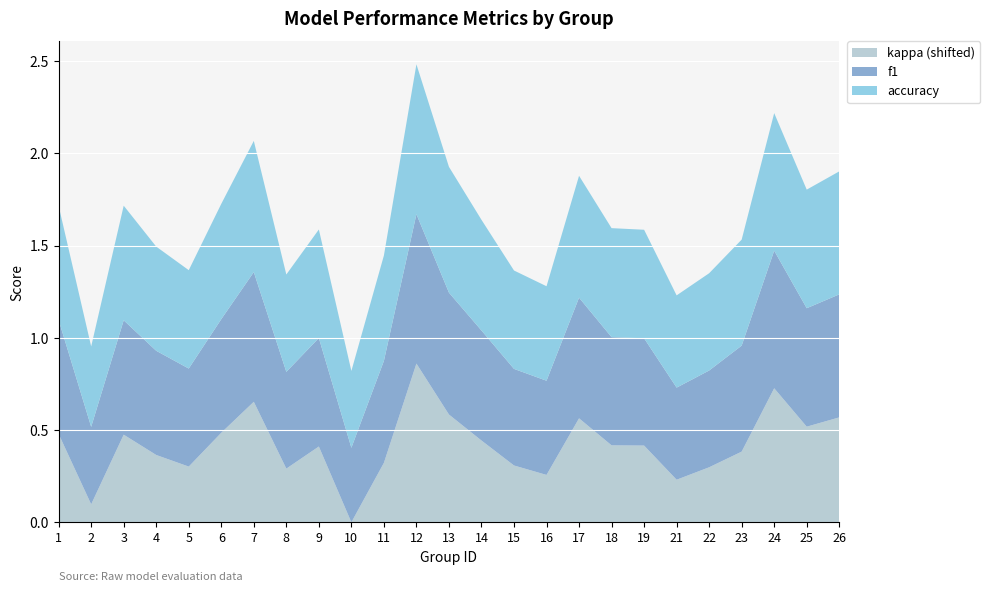

Reading left to right, transcribe all the data shown in this chart.

f1: 1=0.6	2=0.4	3=0.6	4=0.6	5=0.5	6=0.6	7=0.7	8=0.5	9=0.6	10=0.4	11=0.6	12=0.8	13=0.7	14=0.6	15=0.5	16=0.5	17=0.7	18=0.6	19=0.6	21=0.5	22=0.5	23=0.6	24=0.7	25=0.6	26=0.7
accuracy: 1=0.6	2=0.4	3=0.6	4=0.6	5=0.5	6=0.6	7=0.7	8=0.5	9=0.6	10=0.4	11=0.6	12=0.8	13=0.7	14=0.6	15=0.5	16=0.5	17=0.7	18=0.6	19=0.6	21=0.5	22=0.5	23=0.6	24=0.7	25=0.6	26=0.7
kappa: 1=0.2	2=-0.1	3=0.2	4=0.1	5=0.1	6=0.2	7=0.4	8=0.1	9=0.2	10=-0.2	11=0.1	12=0.6	13=0.3	14=0.2	15=0.1	16=0.0	17=0.3	18=0.2	19=0.2	21=-0.0	22=0.1	23=0.1	24=0.5	25=0.3	26=0.3